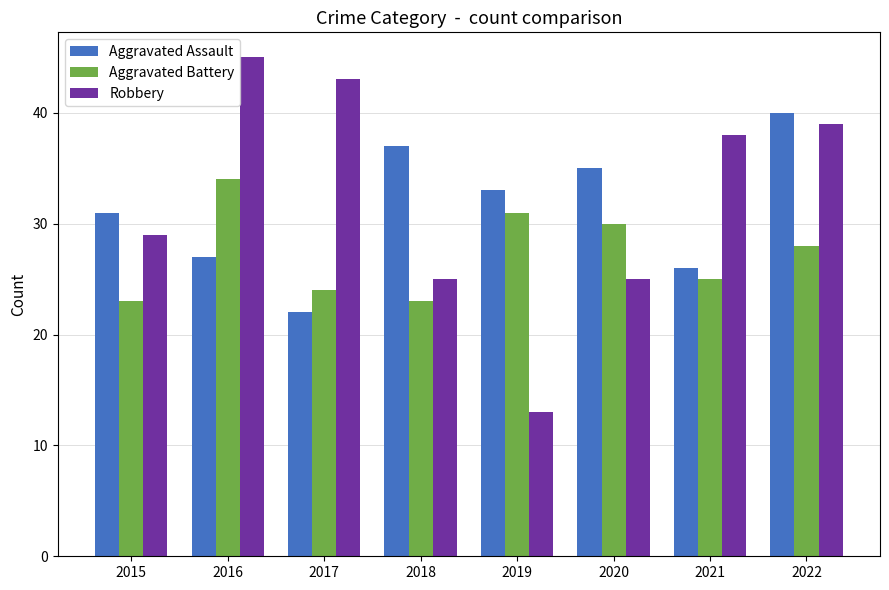

What is the difference between the Robbery values at 2021 and 2020?

13